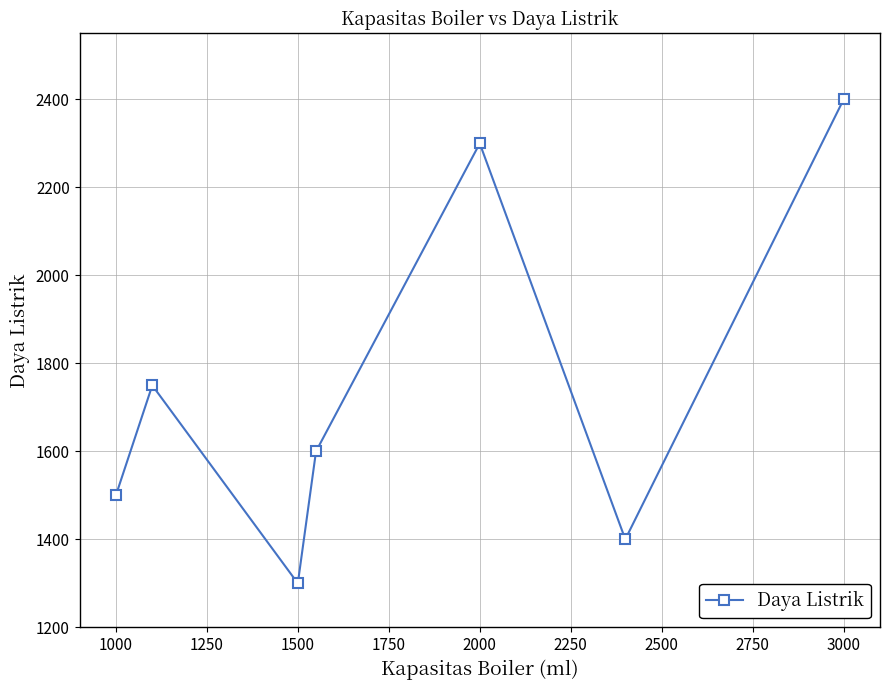

What is the smallest value displayed?

1300